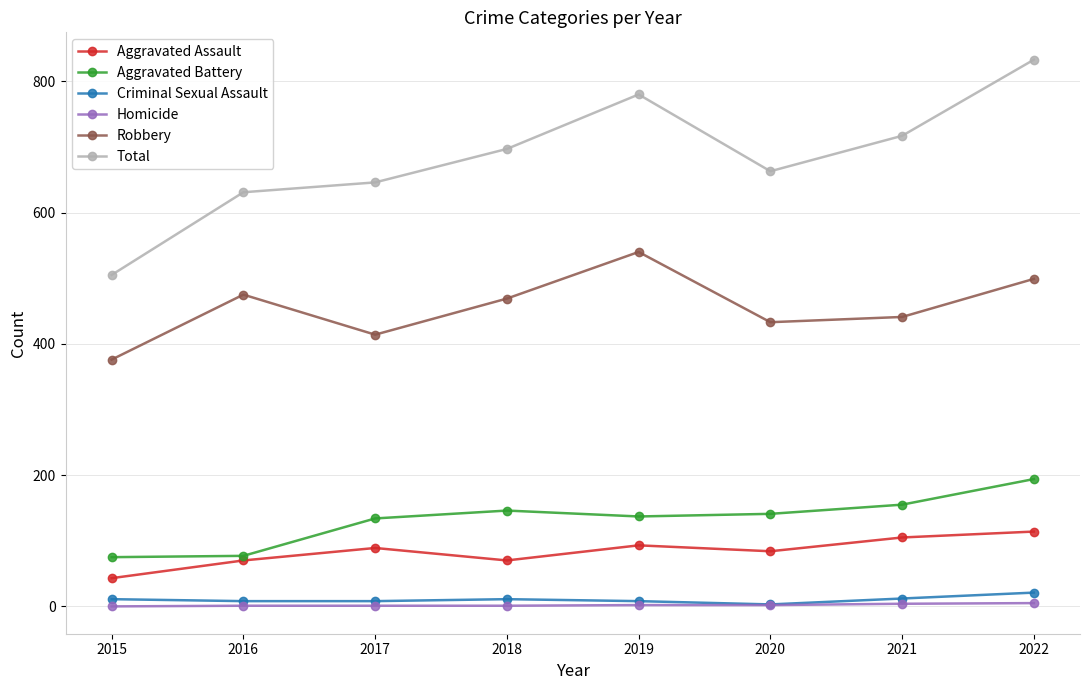

Which series changed the most between 2015 and 2017?

Total